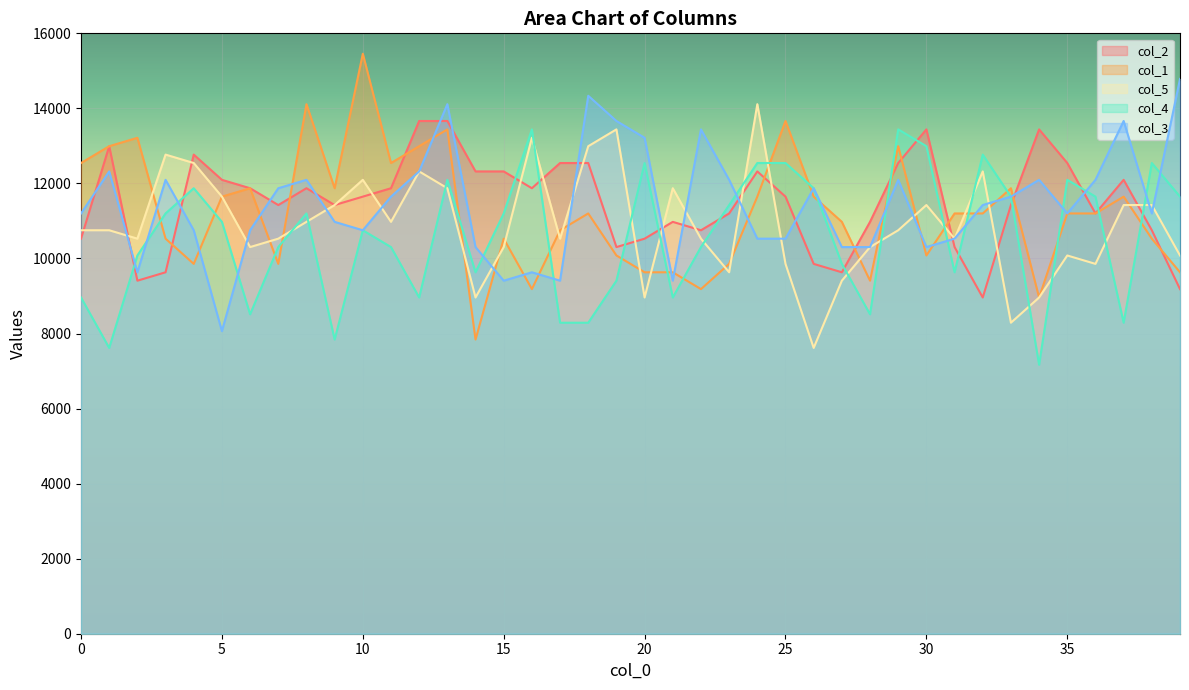

What is the value of the col_5 point at the 23rd from the left?

10528